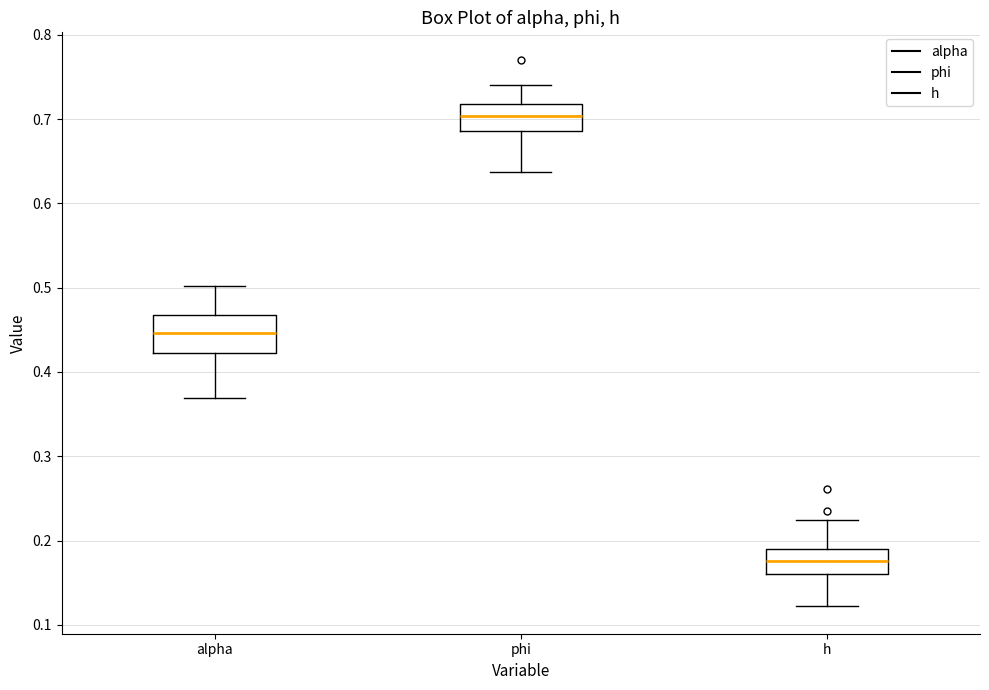

Reading left to right, transcribe this box plot: for each box, give where its median line is, the range the box spans, and where its two whiskers end, as read against the y-axis. The values are not printed on the chart, so give them approximately, as read against the axis.

alpha: median 0.45, box 0.42 to 0.47, whiskers 0.37 to 0.50
phi: median 0.70, box 0.69 to 0.72, whiskers 0.64 to 0.74
h: median 0.18, box 0.16 to 0.19, whiskers 0.12 to 0.22